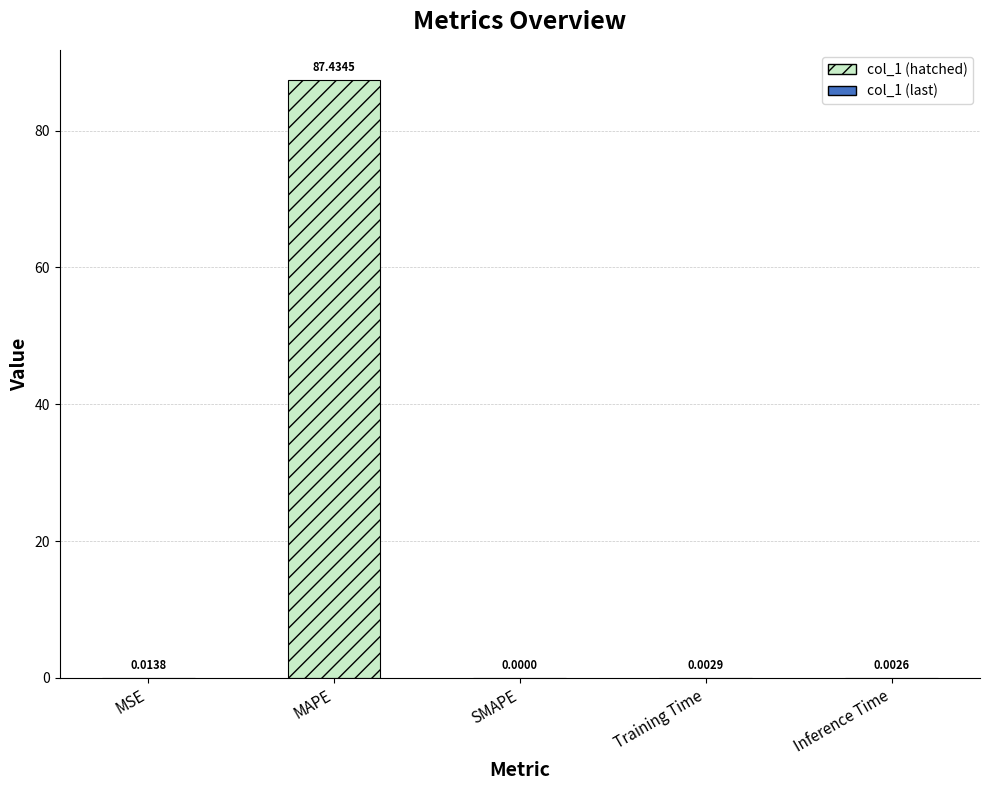

True or false: the data shows 0.0 at Inference Time.

True